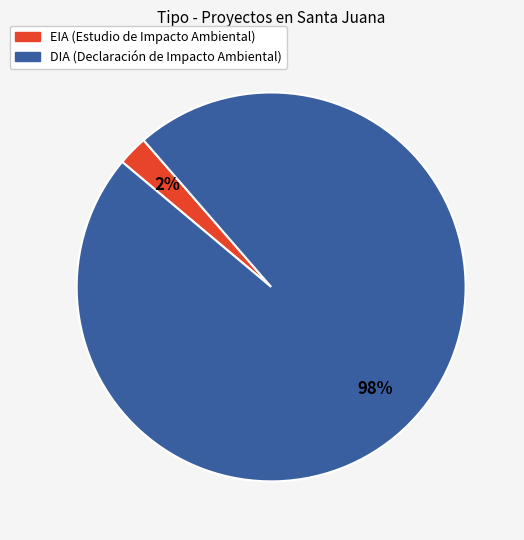

Is it true that DIA is 98% of the pie?

True